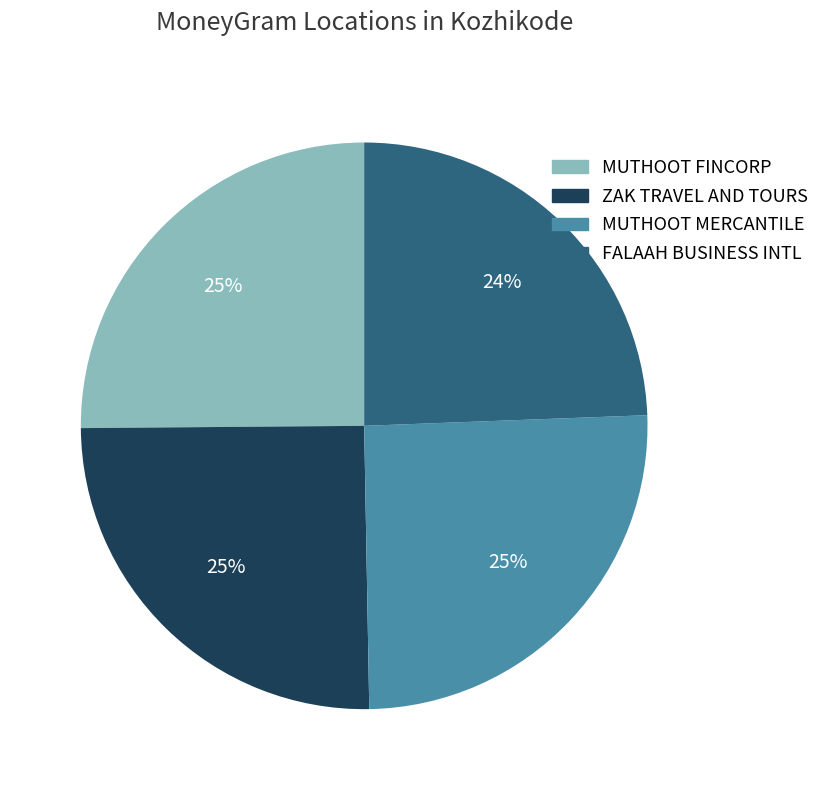

Is there a majority slice in this chart?

No